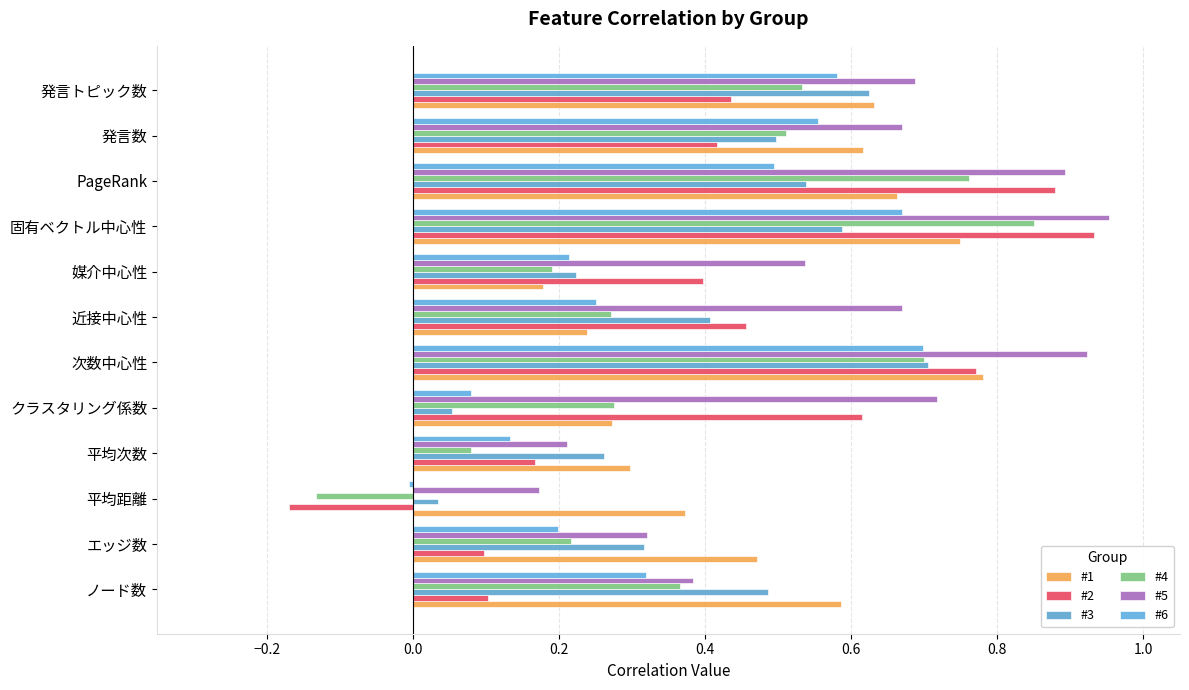

What is the sum of all #3 values?

4.7